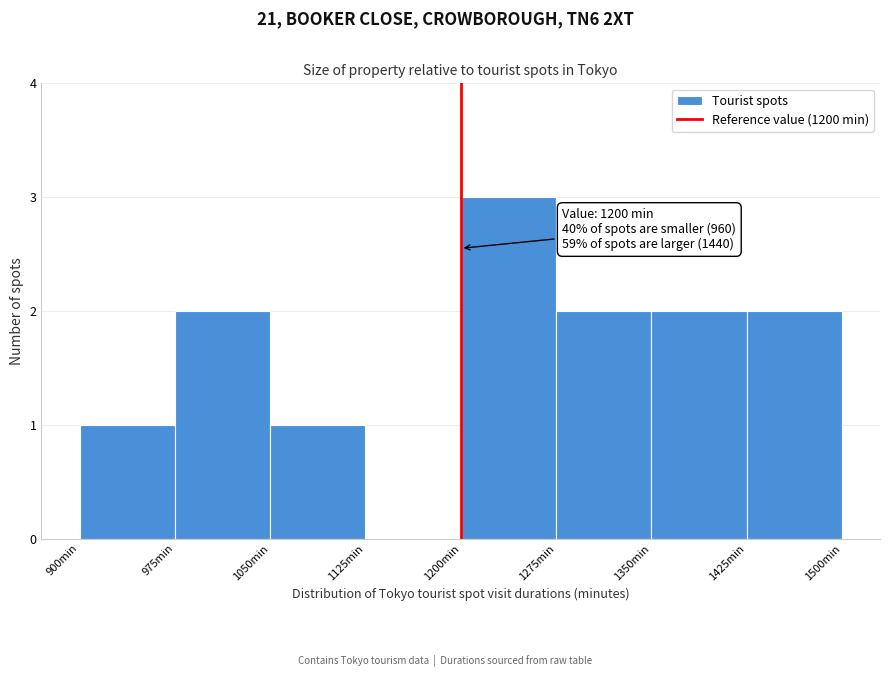

Which range on the x-axis has the tallest bar?

1200 to 1275